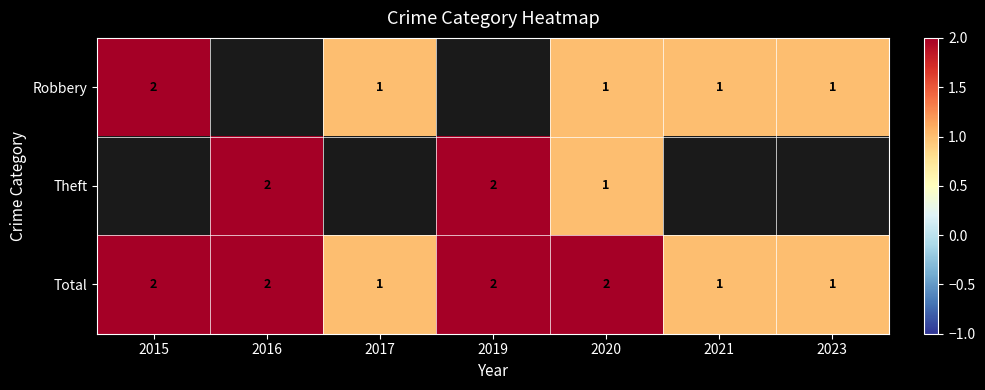

At how many categories does at least one series exceed 1?

4